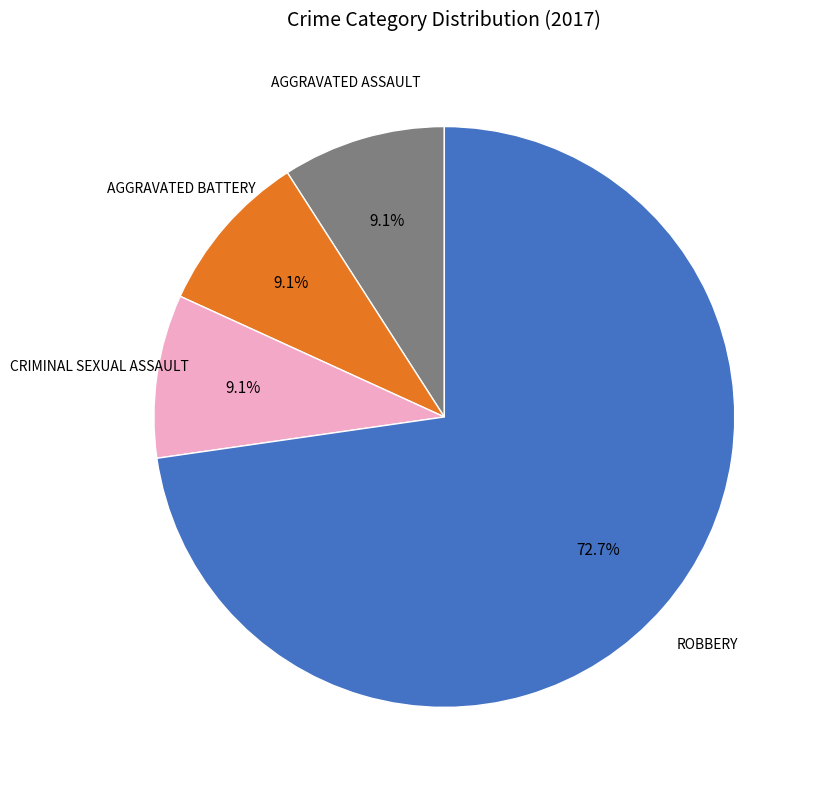

Is there a majority slice in this chart?

Yes